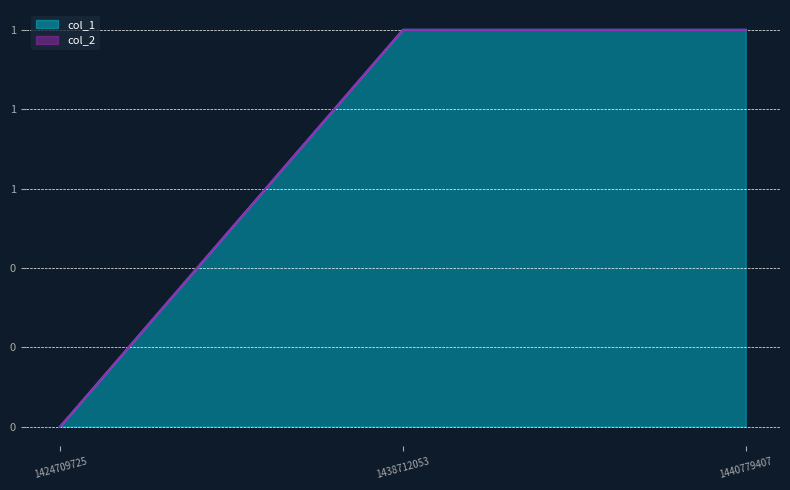

Which category has the highest value across all series?

1438712053